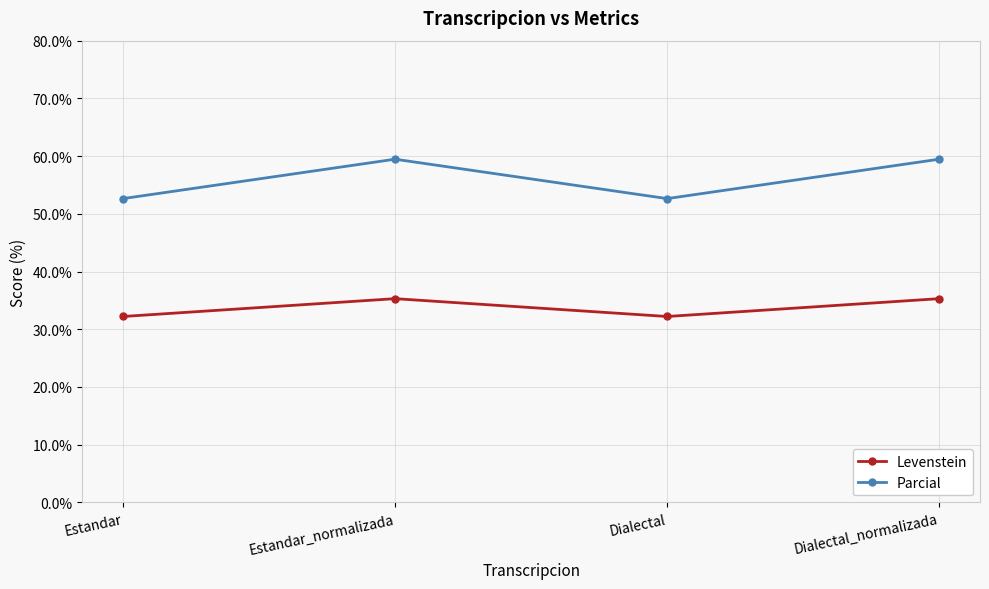

What are all the series names shown in the legend?

Levenstein, Parcial